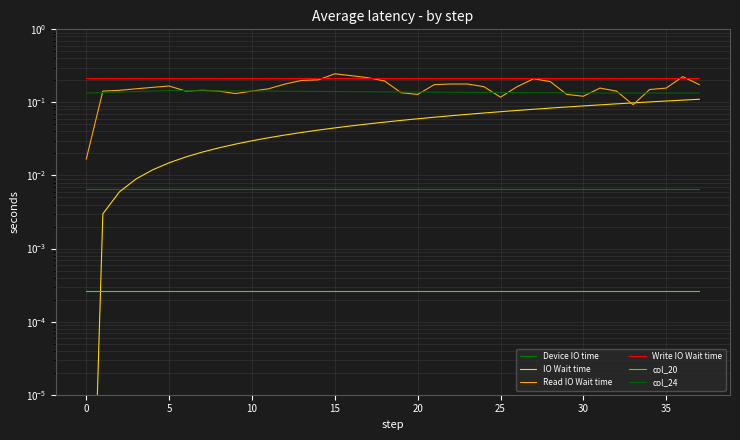

What is the sum of all IO Wait time values?

2.1